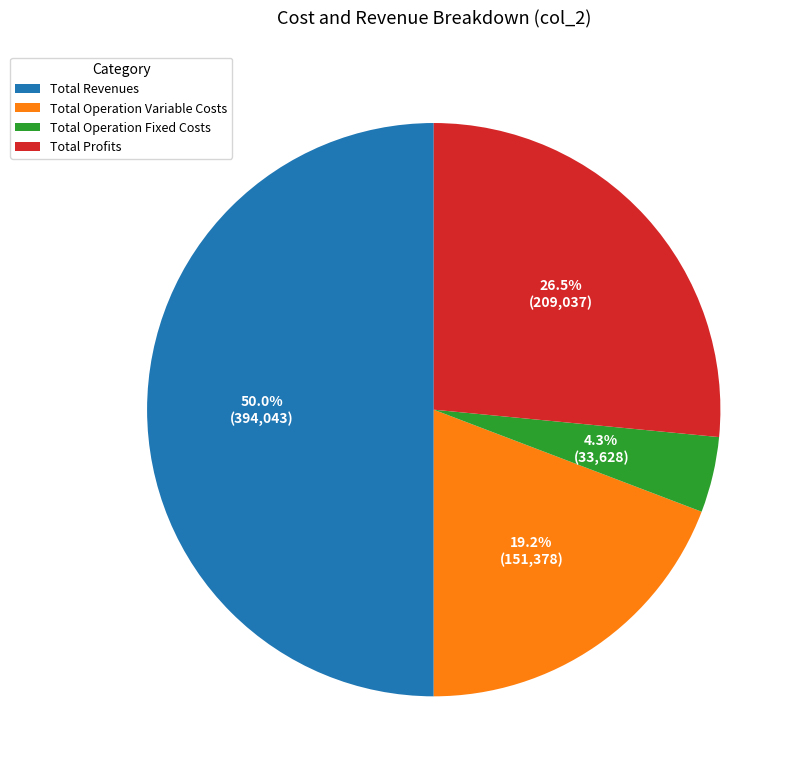

Rank the categories by value from lowest to highest.

Total Operation Fixed Costs, Total Operation Variable Costs, Total Profits, Total Revenues